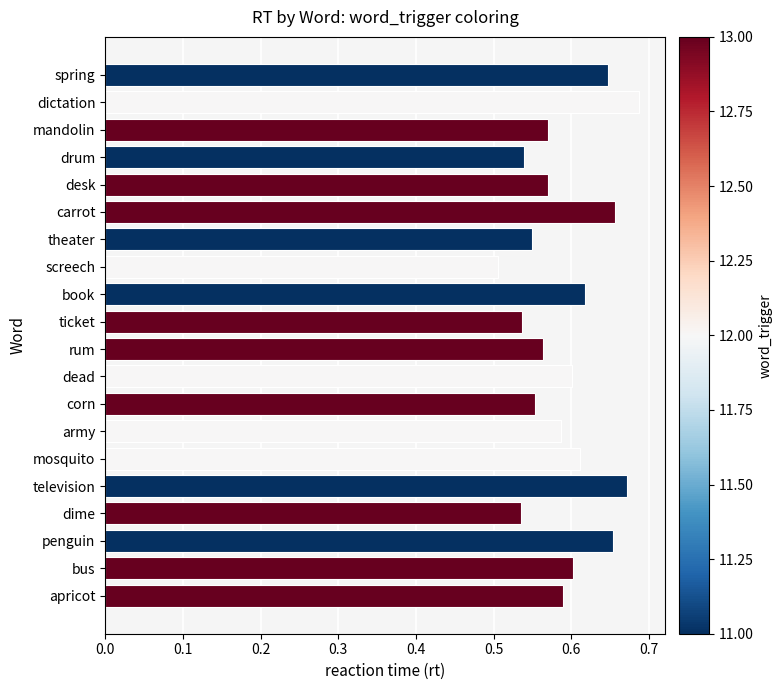

Which has a higher value, apricot or mandolin?

apricot